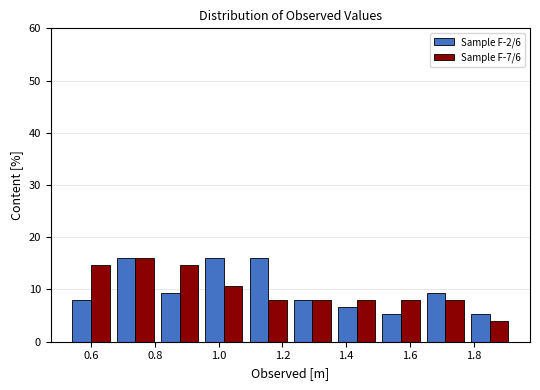

Reading left to right, transcribe this chart: for each range on the x-axis, give the height of each series' bar. Neither the bar edges nor the heights are printed on the chart, so give them approximately, as read against the axes.

0.54 to 0.66: Sample F-2/6=8	Sample F-7/6=15
0.66 to 0.80: Sample F-2/6=16	Sample F-7/6=16
0.80 to 0.94: Sample F-2/6=9	Sample F-7/6=15
0.94 to 1.08: Sample F-2/6=16	Sample F-7/6=11
1.08 to 1.22: Sample F-2/6=16	Sample F-7/6=8
1.22 to 1.36: Sample F-2/6=8	Sample F-7/6=8
1.36 to 1.50: Sample F-2/6=7	Sample F-7/6=8
1.50 to 1.64: Sample F-2/6=5	Sample F-7/6=8
1.64 to 1.78: Sample F-2/6=9	Sample F-7/6=8
1.78 to 1.92: Sample F-2/6=5	Sample F-7/6=4